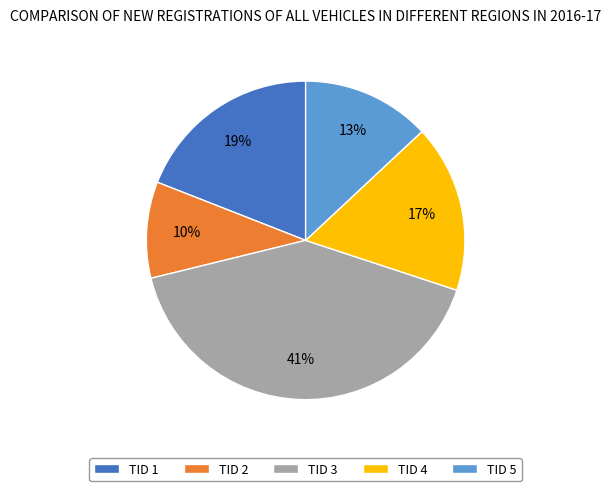

The TID 3 slice represents 7% of the pie. True or false?

False